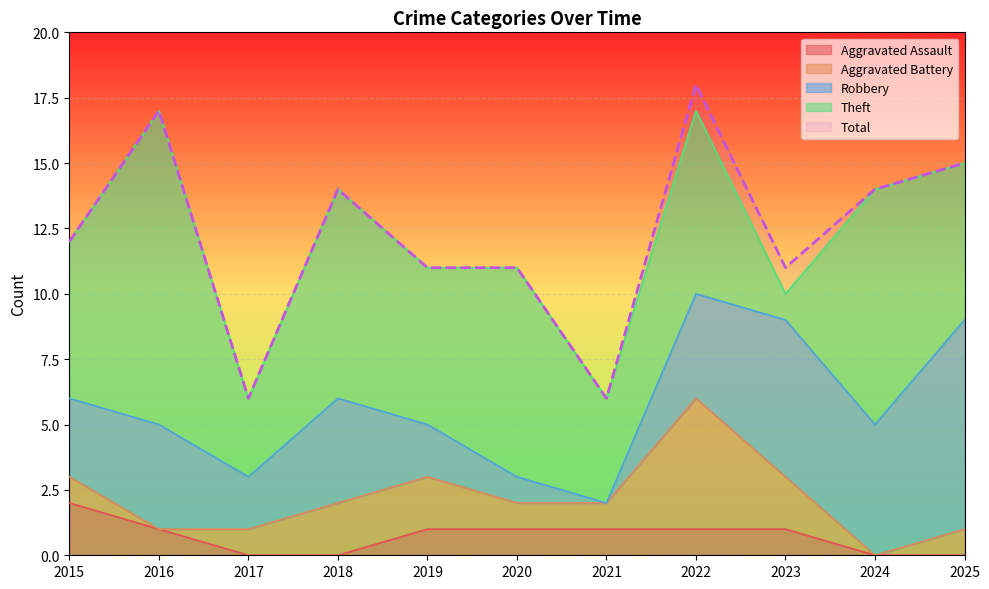

Where is Robbery nearest to the value 4?

2016